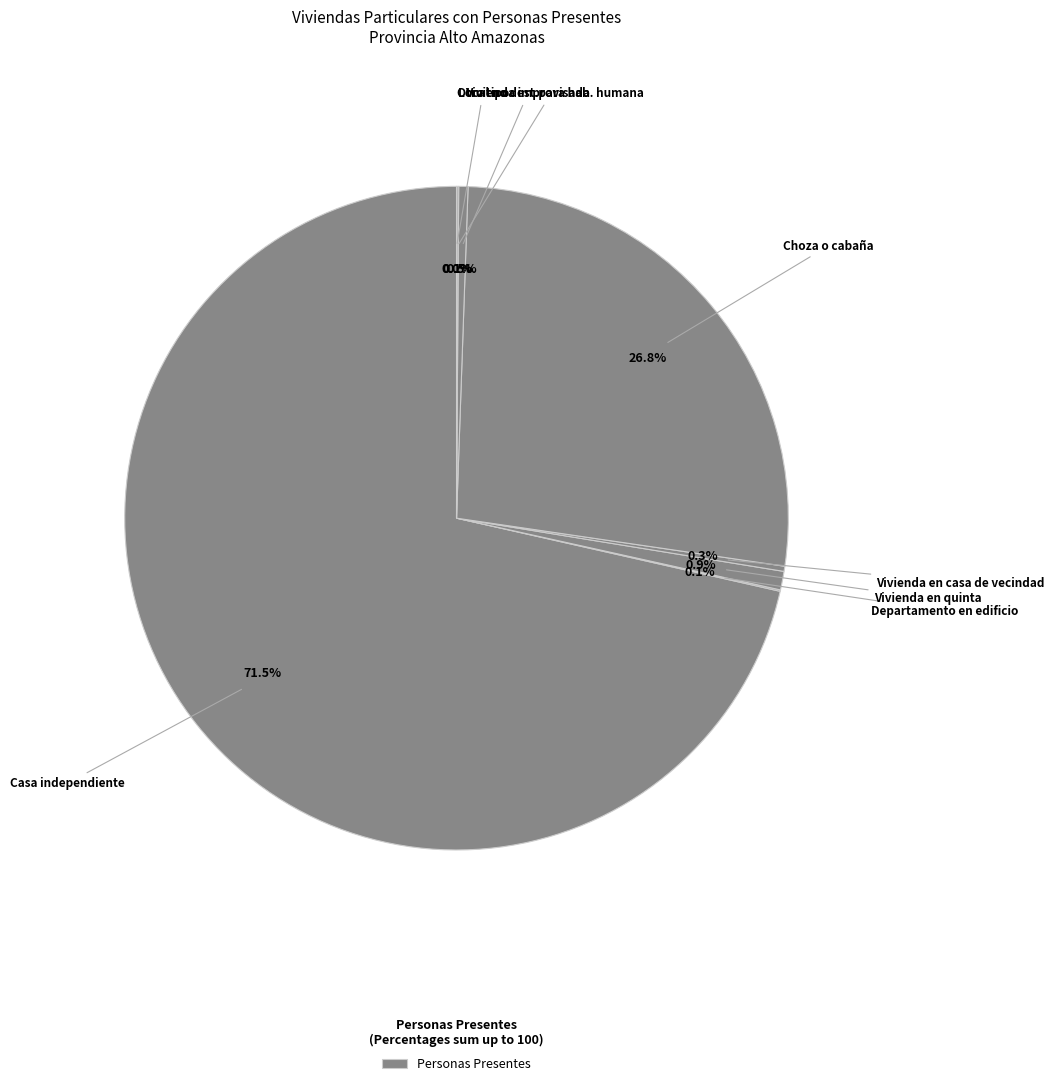

How many segments does this pie chart have?

8